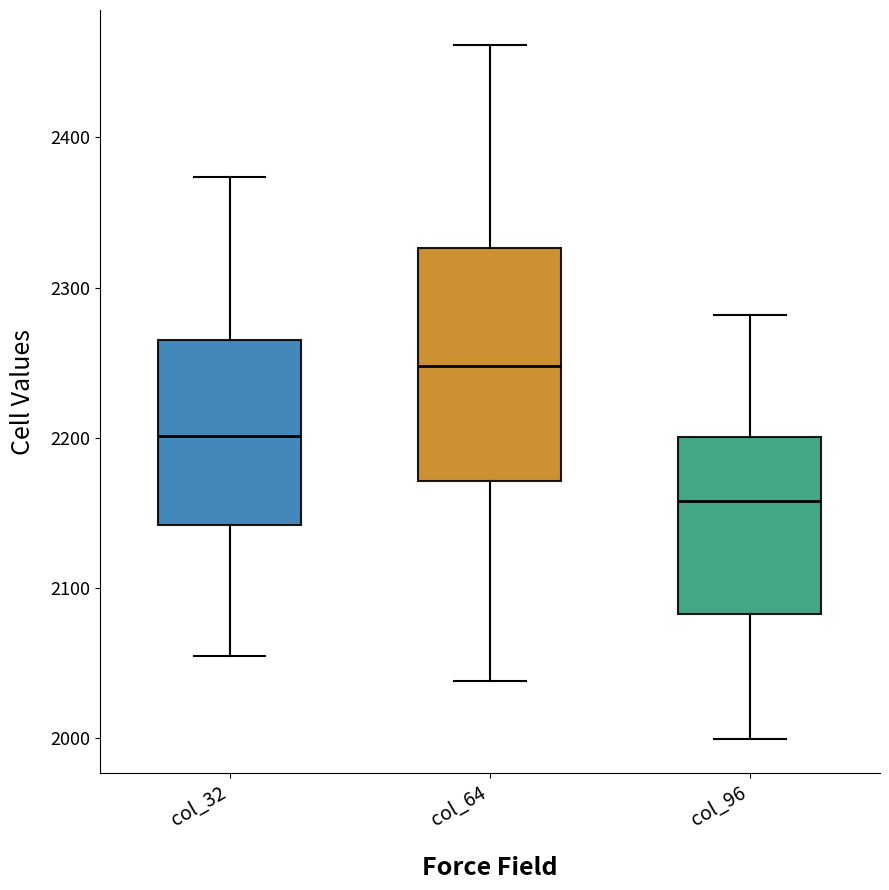

Comparing the boxes themselves (not the whiskers), which one is the tallest?

col_64